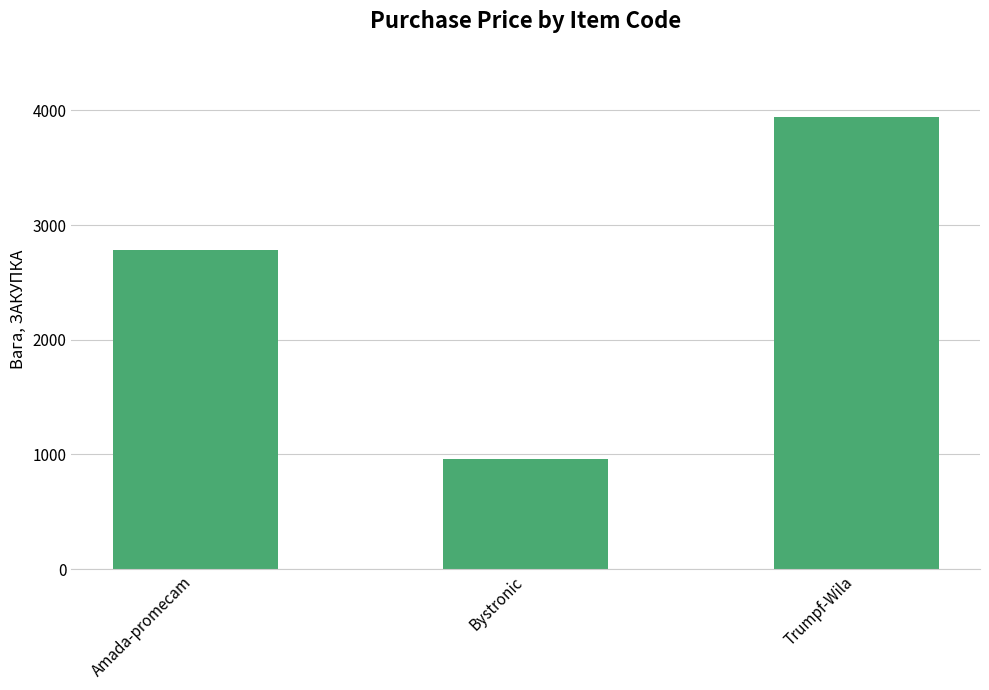

Between Amada-promecam and Trumpf-Wila, which is larger?

Trumpf-Wila